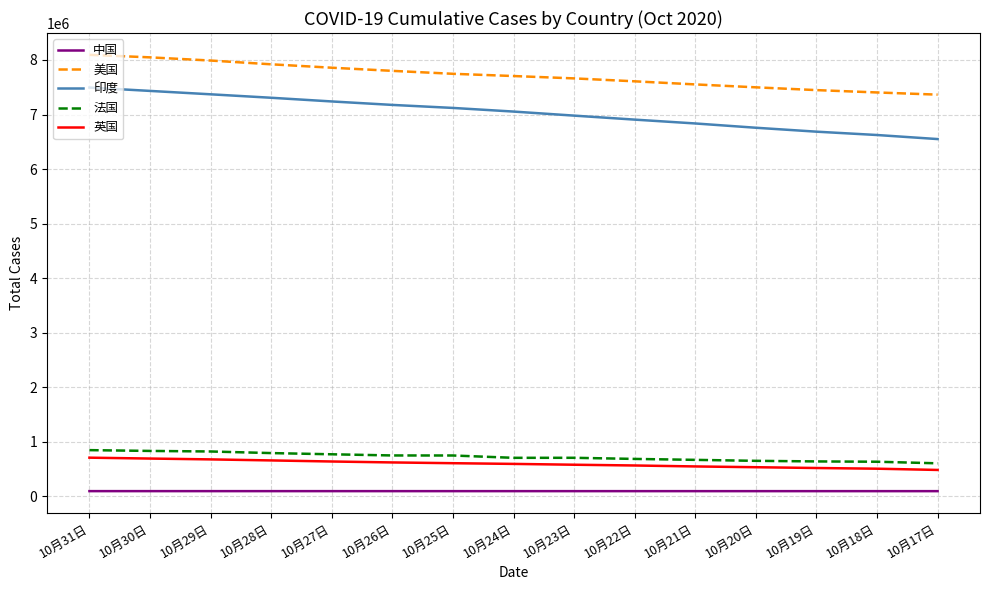

True or false: 印度 has a value of 6757131 at 10月20日.

True